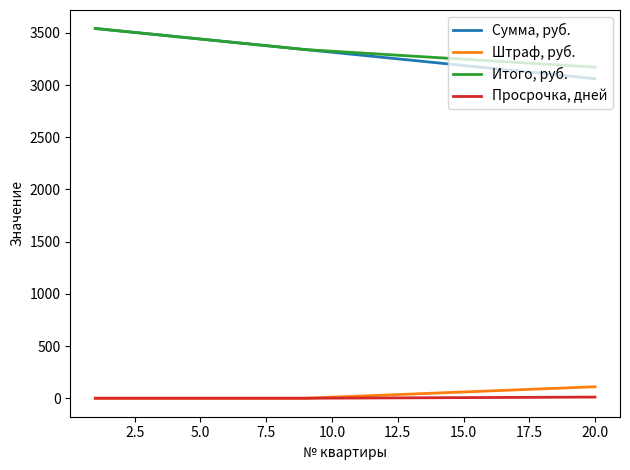

Which series has the largest range (max minus min)?

Сумма, руб.